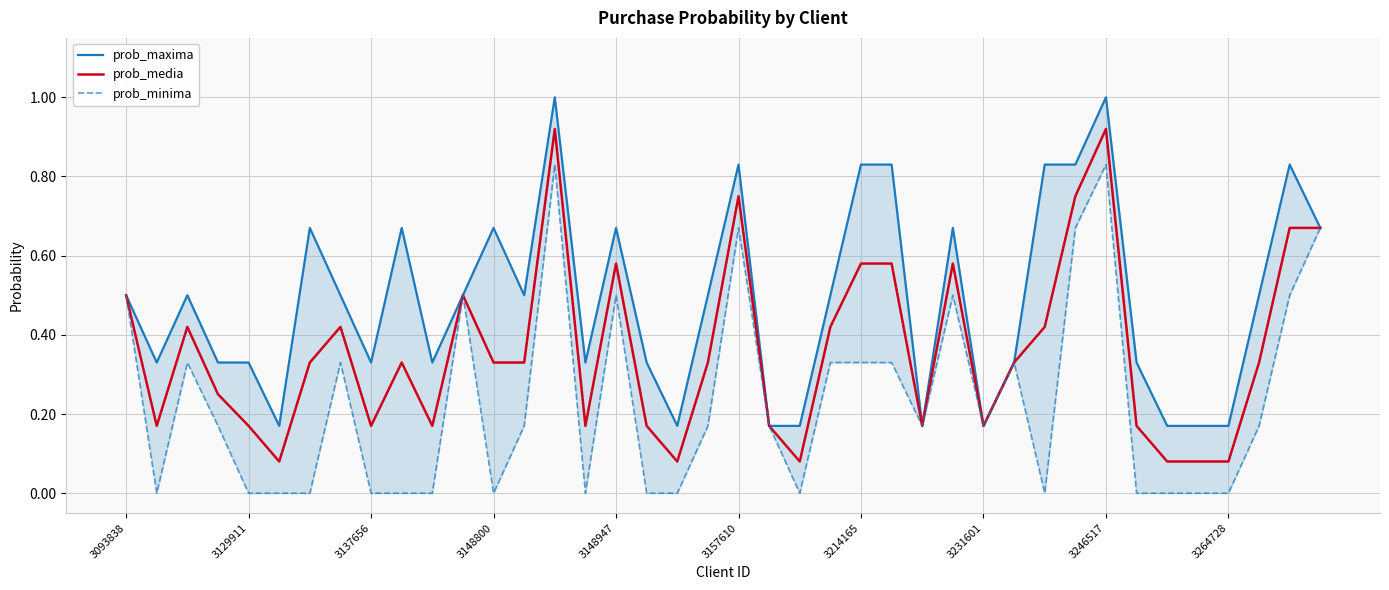

Is it true that prob_media equals 0.0 at 3137656?

False